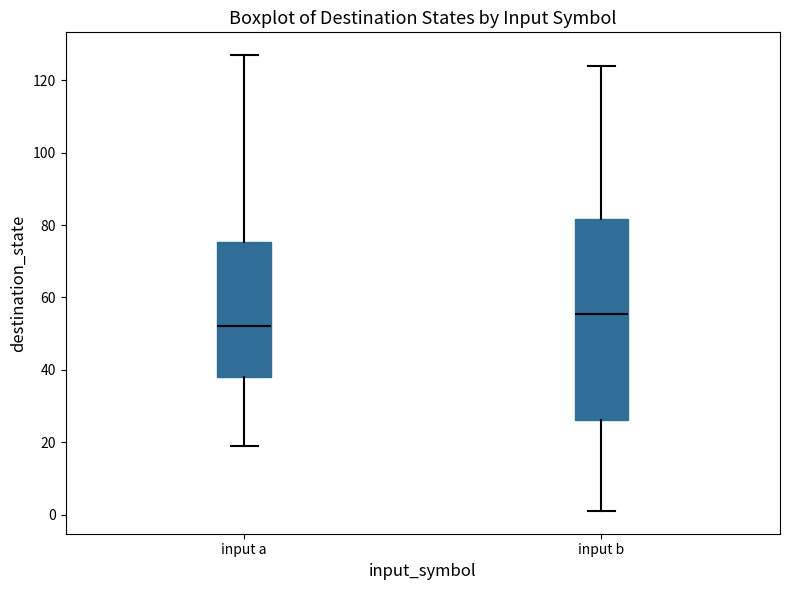

Where is the lower edge of the box for input a on the y-axis? The values are not printed on the chart, so give them approximately, as read against the axis.

38